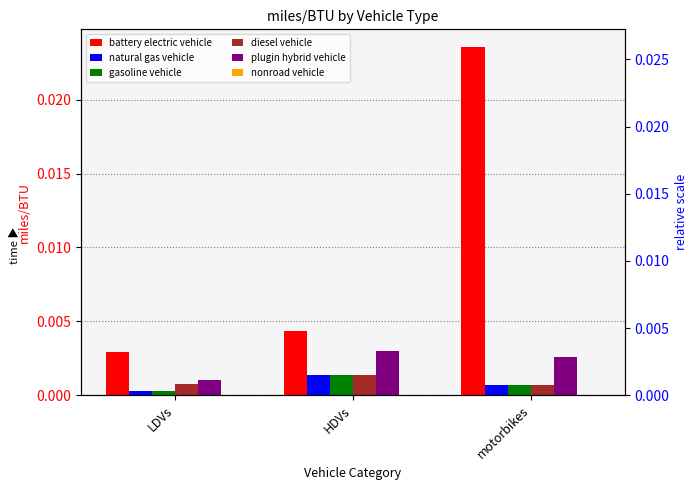

How many categories are shown in the chart?

3